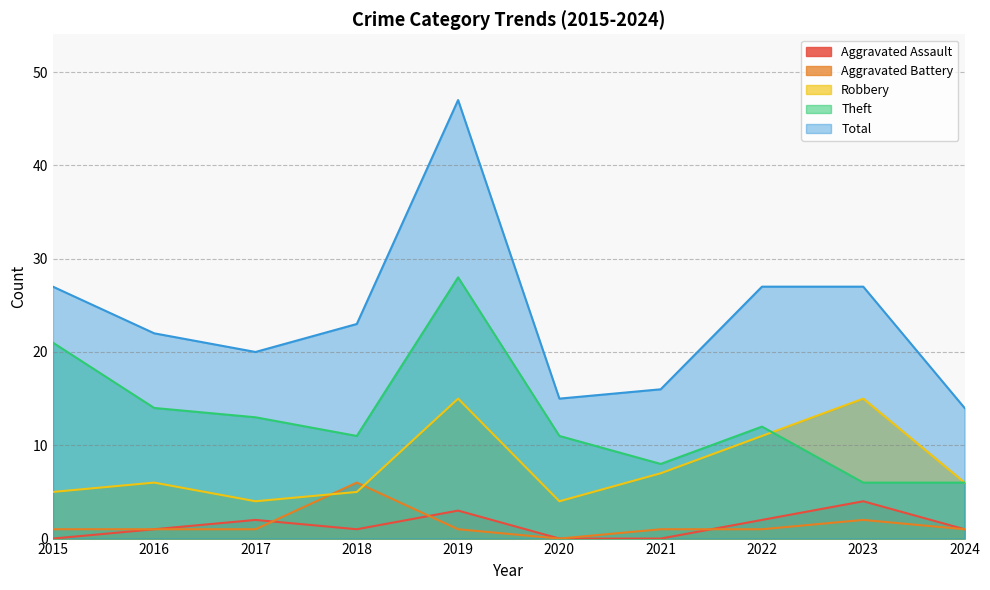

True or false: Robbery has more than 1 interior local peaks.

True